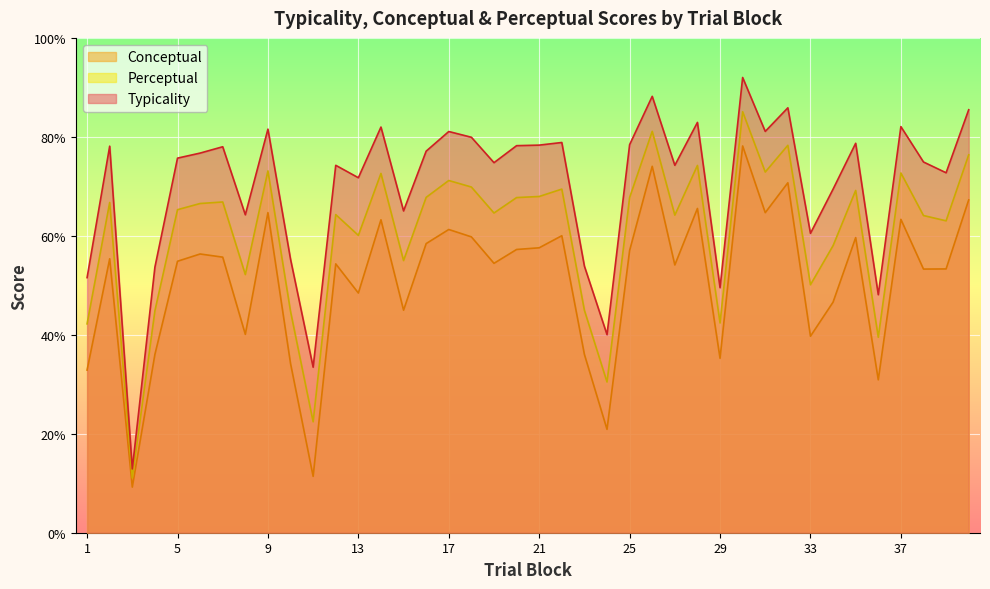

At which category does the chart reach its peak across all series?

30